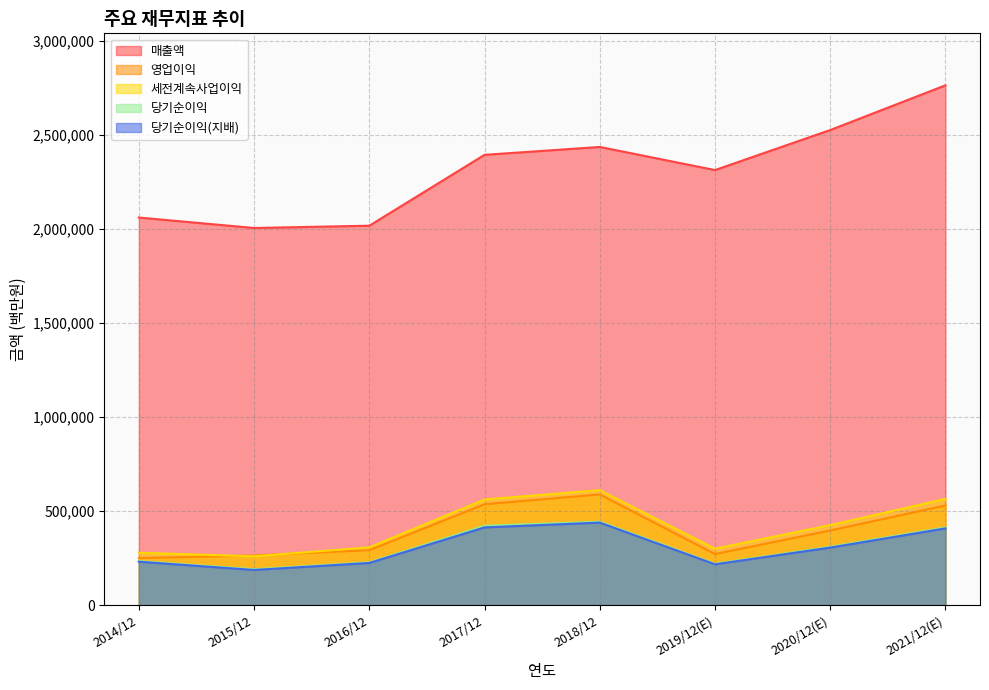

How many lines are shown in the chart?

5